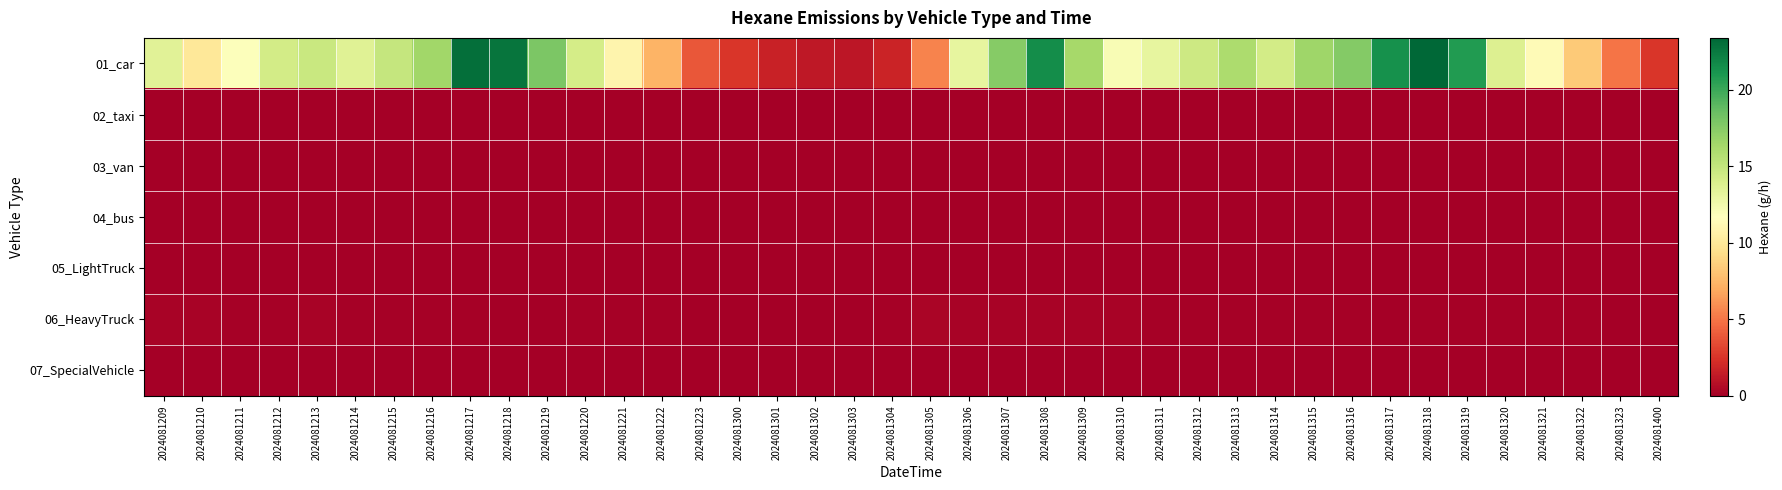

Which series changed the most between 2024081306 and 2024081323?

01_car